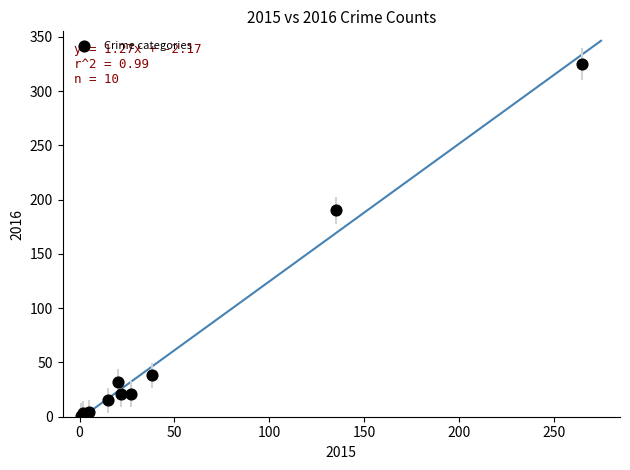

What Y value in the scatter plot is closest to 163?

190